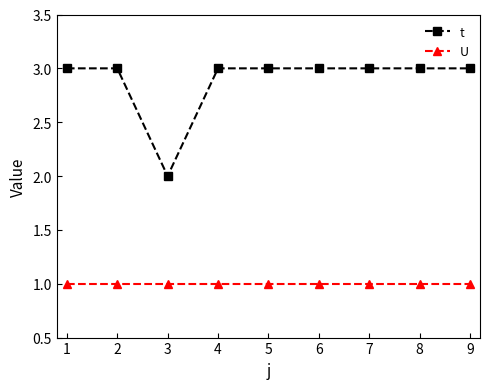

What are all the series names shown in the legend?

t, U